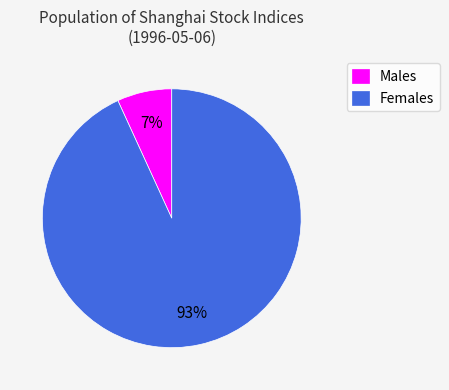

To the nearest percent, what is the average slice percentage?

50%